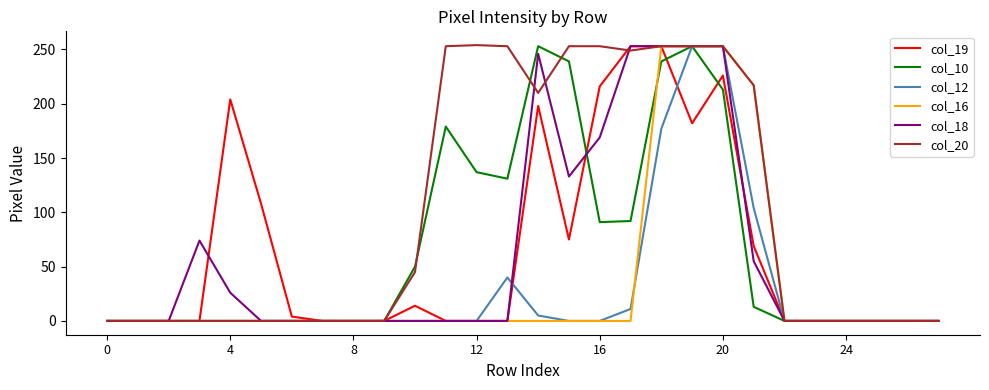

What is the highest value of the col_19 series?

253